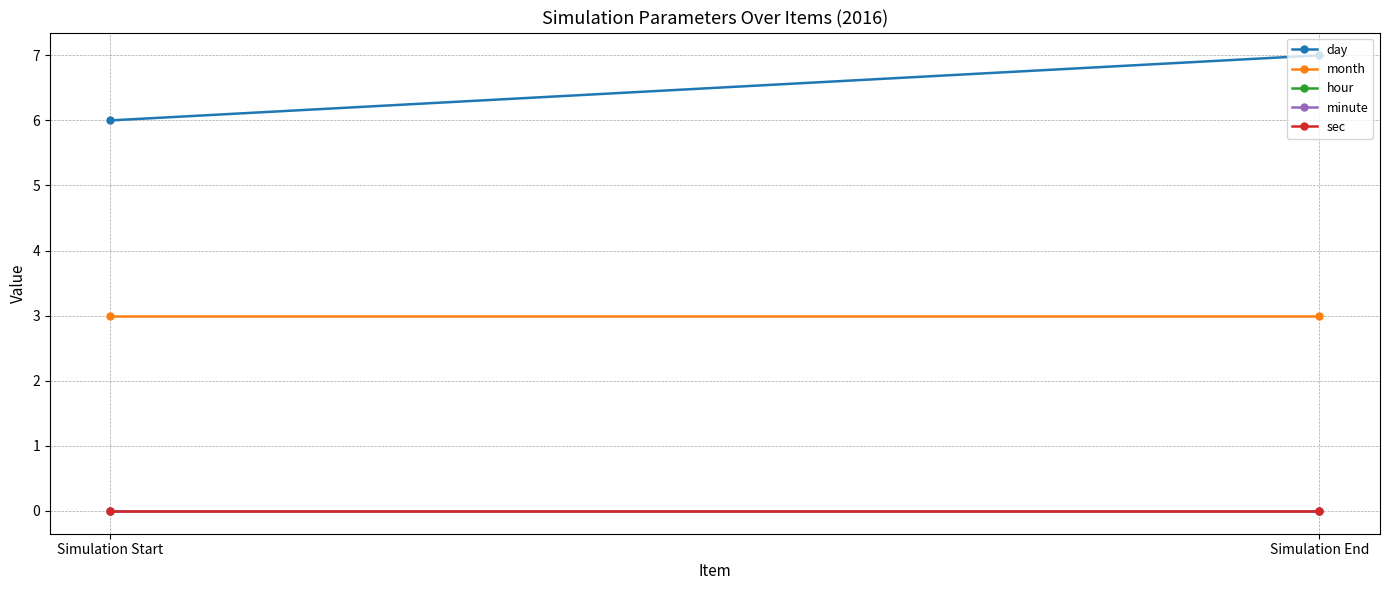

What is the maximum value for month?

3